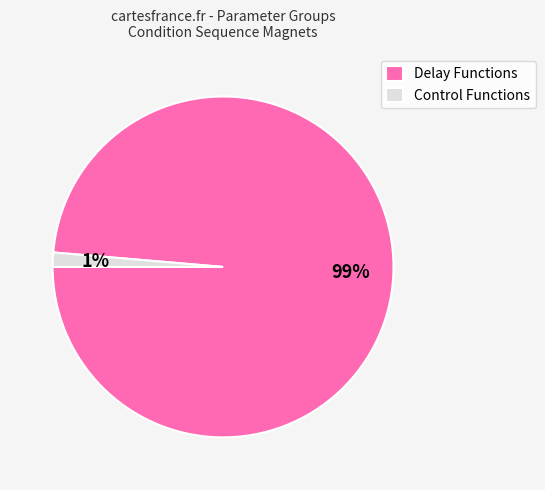

Is the sum of Delay Functions and Control Functions greater than half?

Yes